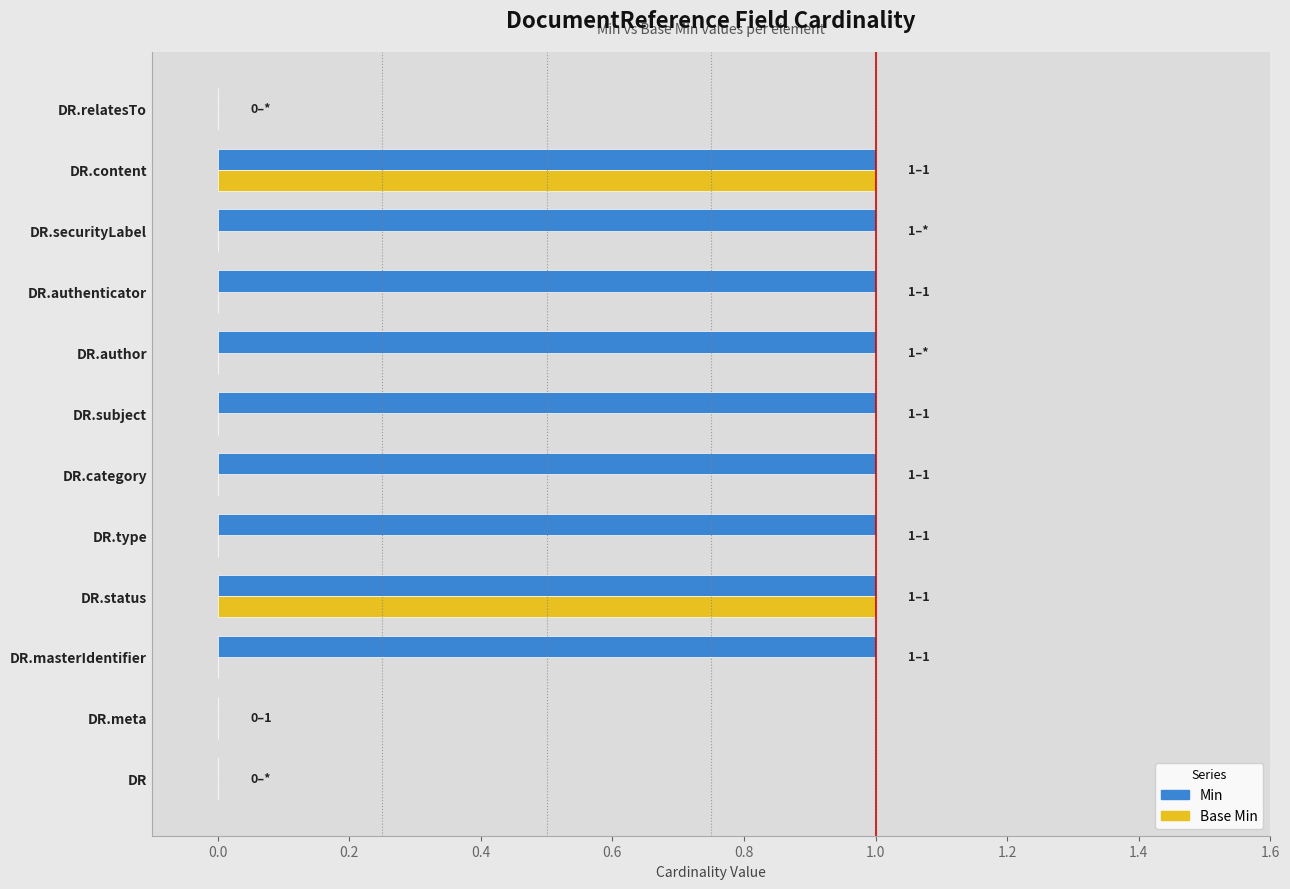

Is it true that Base Min equals 0 at DR.type?

True